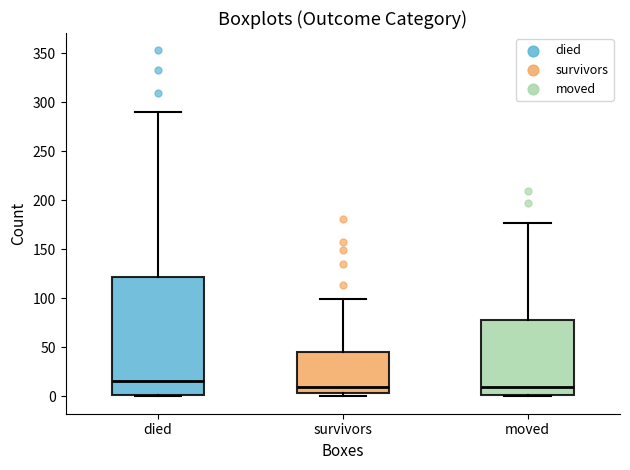

Which box has the highest median line?

died